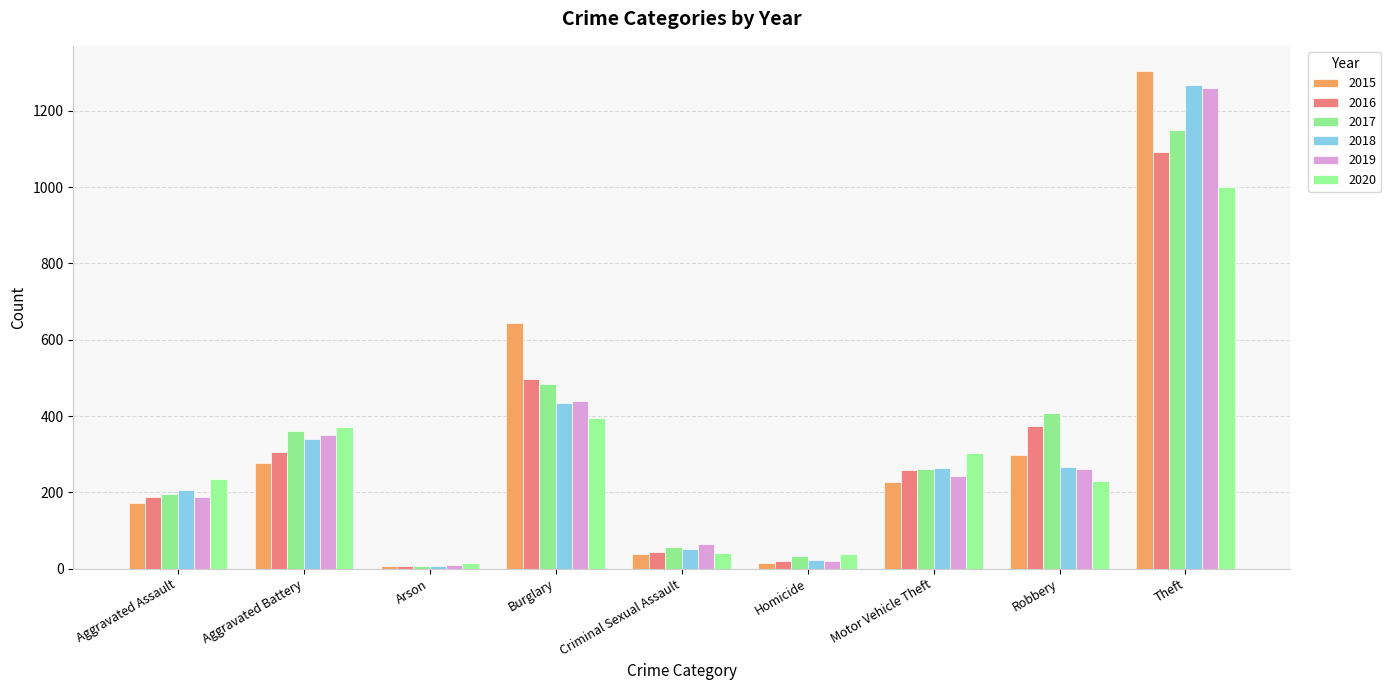

What is the difference between the 2018 values at Robbery and Aggravated Assault?

61